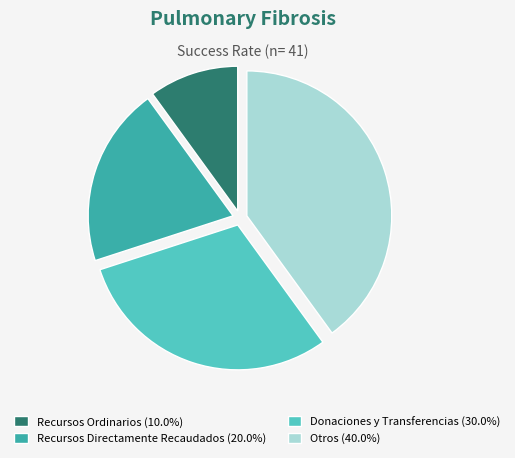

What is the ratio of the value at Recursos Ordinarios (10.0%) to the value at Recursos Directamente Recaudados (20.0%)?

0.5